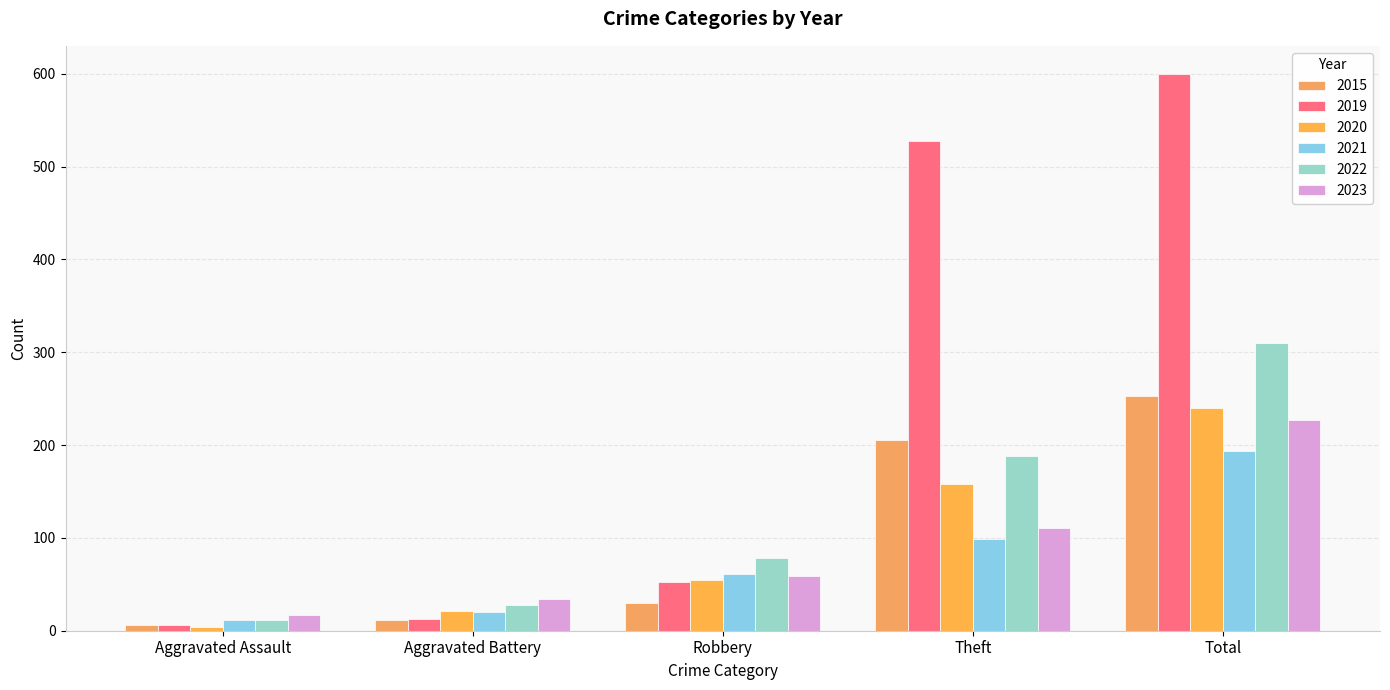

How many groups of bars are there?

5